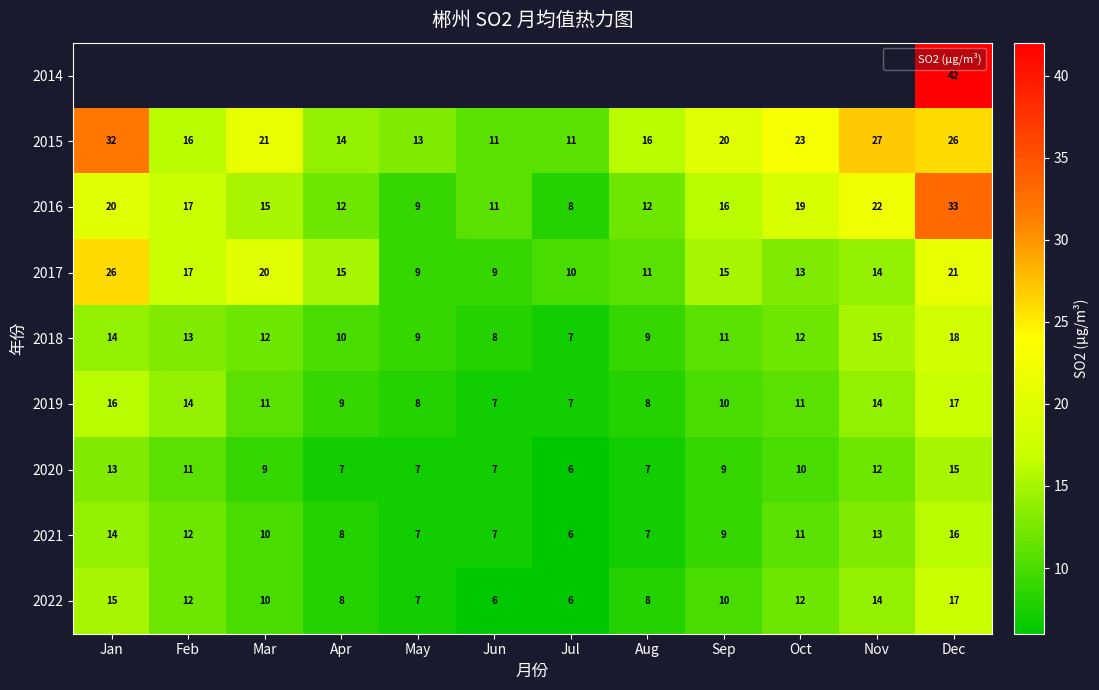

List the labels in order of 2017 value, smallest first.

May, Jun, Jul, Aug, Oct, Nov, Apr, Sep, Feb, Mar, Dec, Jan